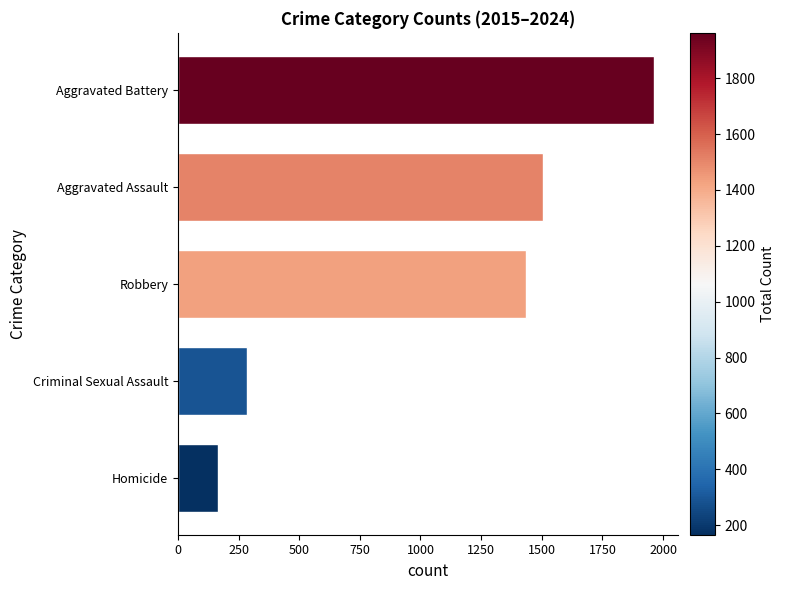

True or false: the data shows 387 at Criminal Sexual Assault.

False